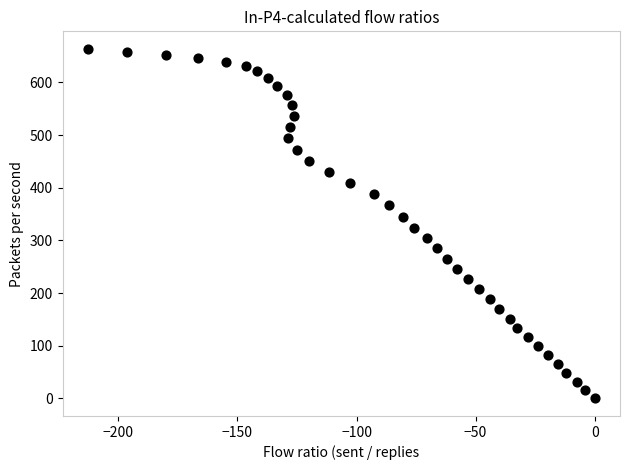

What is the range of Y values (max minus min)?

663.9